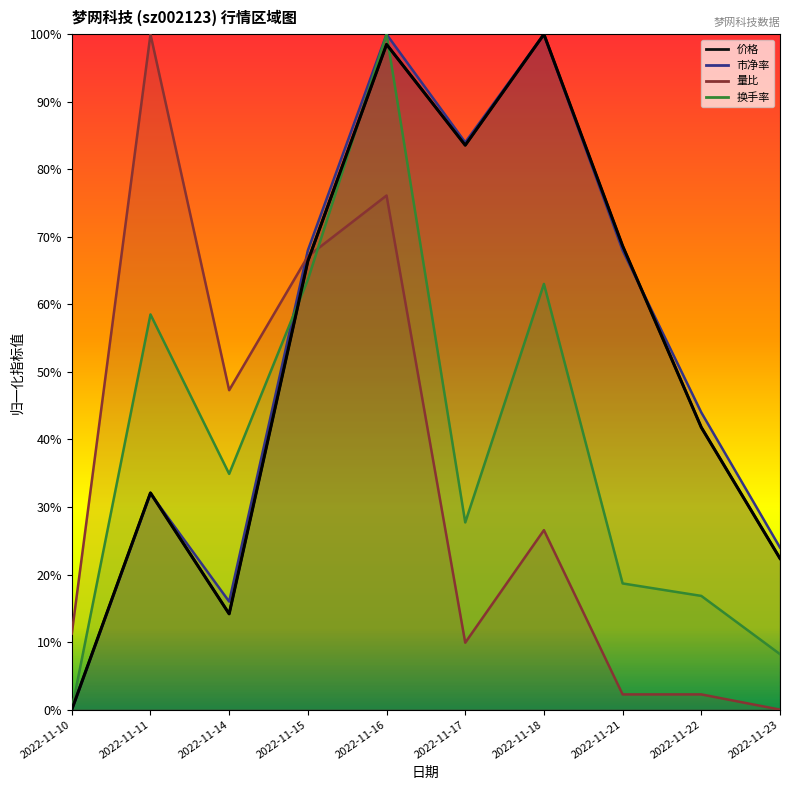

Which label corresponds to the smallest value in the chart?

2022-11-10